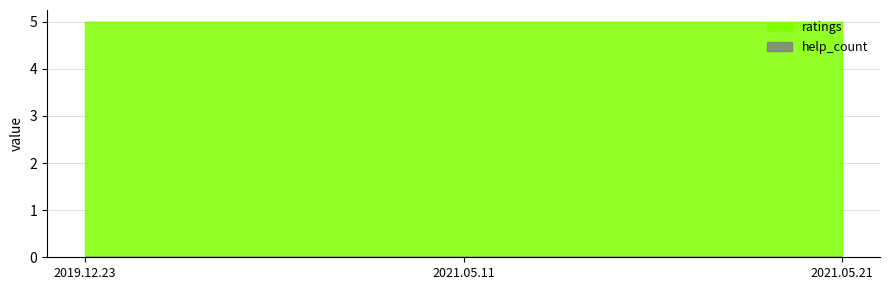

How many lines are shown in the chart?

2